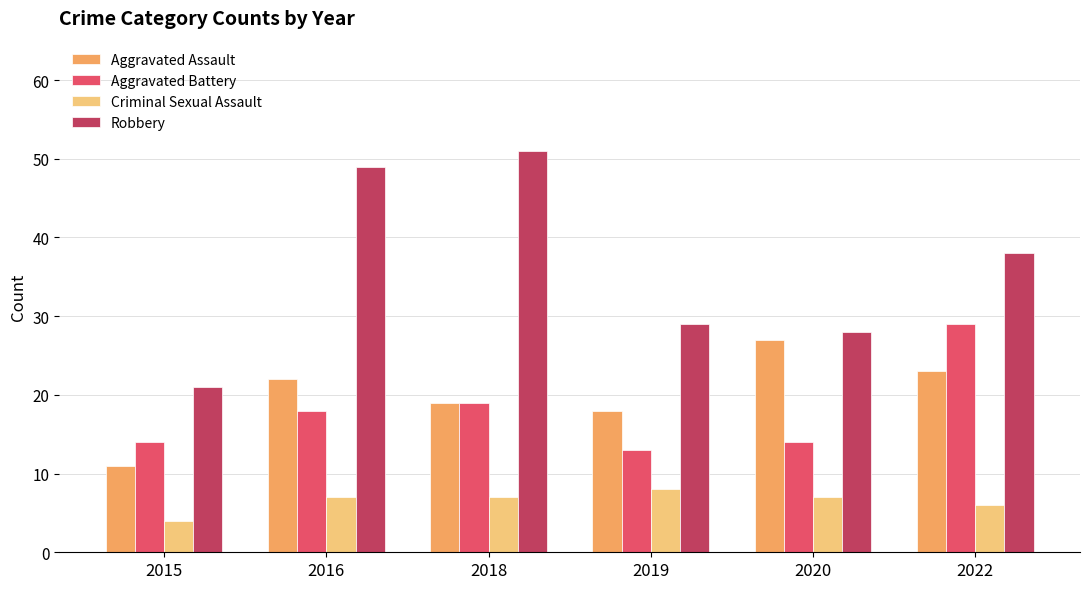

The Robbery series shows 9 at 2015. True or false?

False